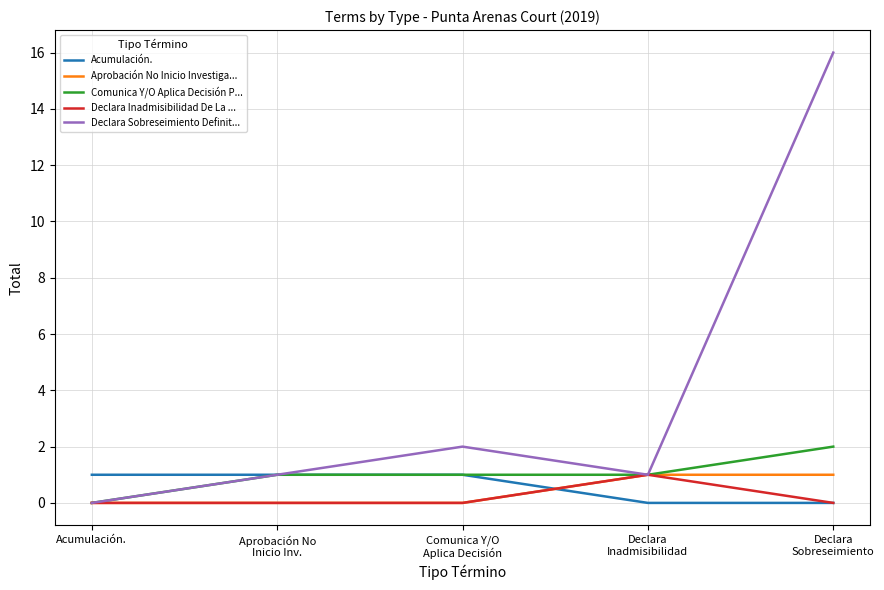

Which category has the lowest value in the Comunica Y/O Aplica Decisión P... series?

Acumulación.